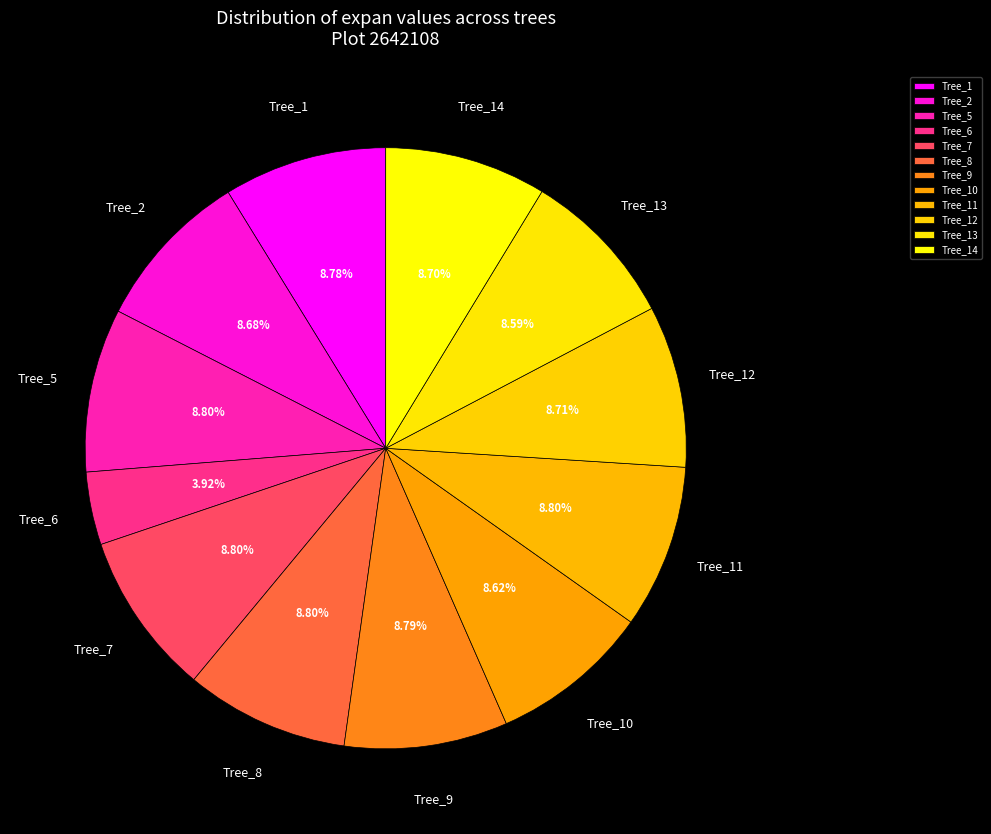

Count the number of slices in the pie.

12